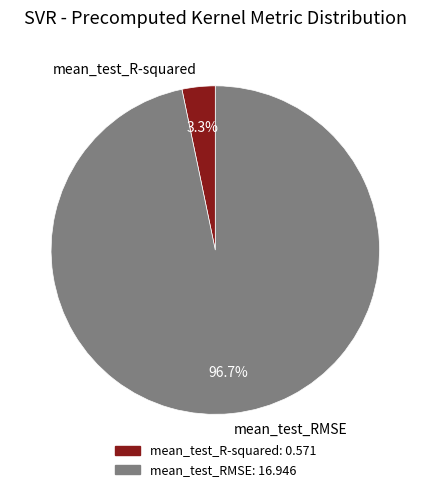

Count the number of slices in the pie.

2